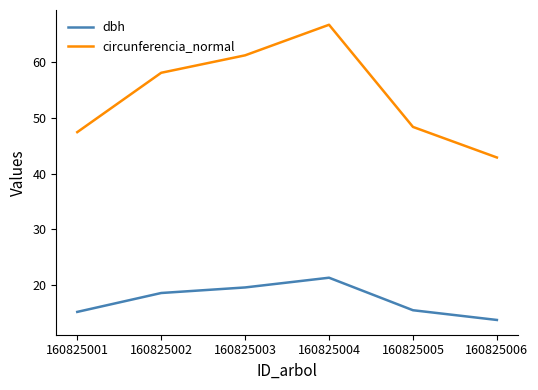

Rank the series at 160825003 from highest to lowest value.

circunferencia_normal, dbh